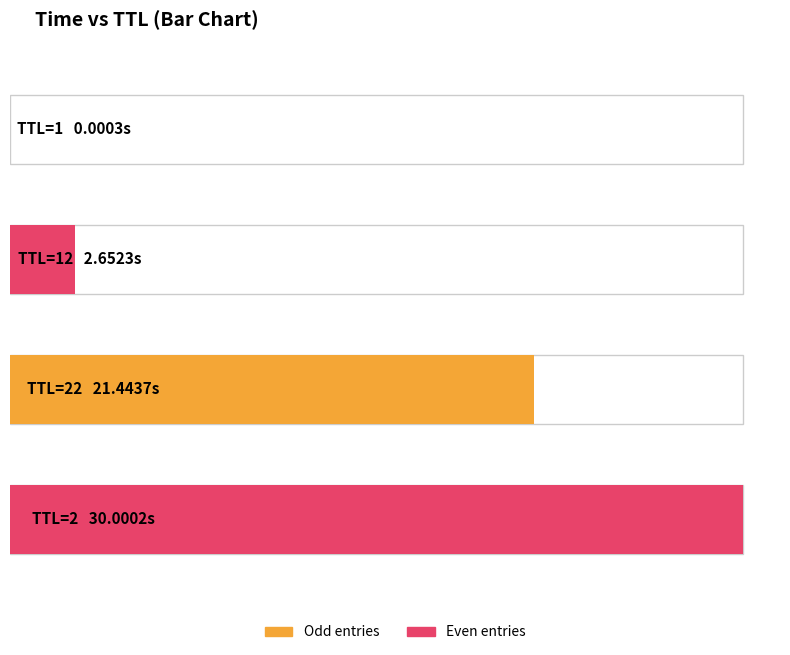

What is the label of the 3rd bar from the left?

22